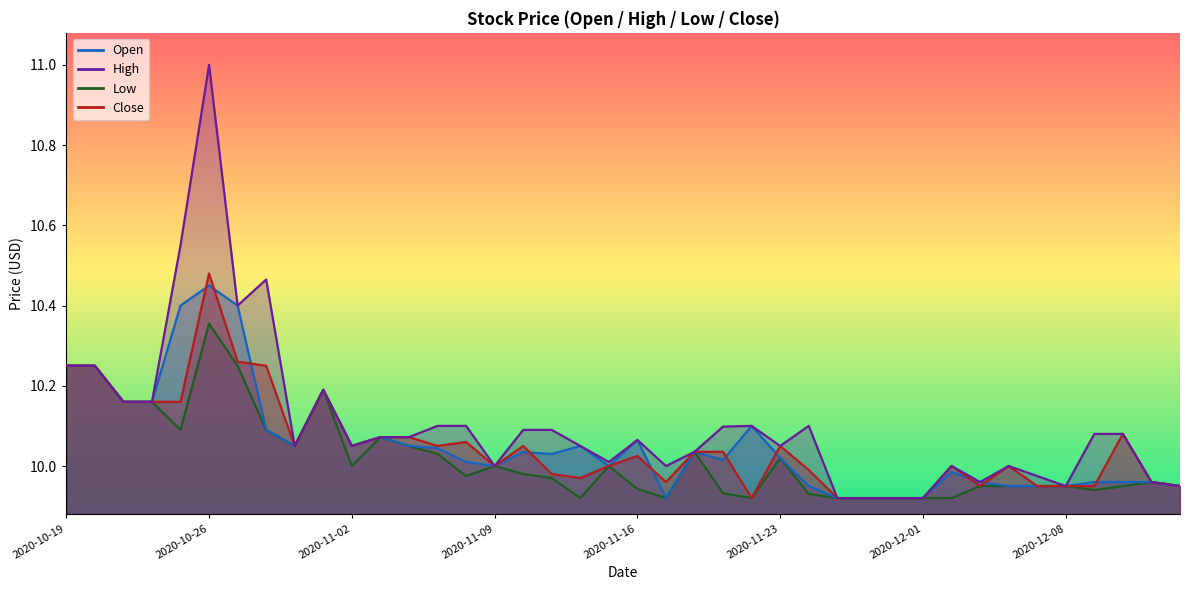

What is the difference between the maximum and minimum values in the Open series?

0.5